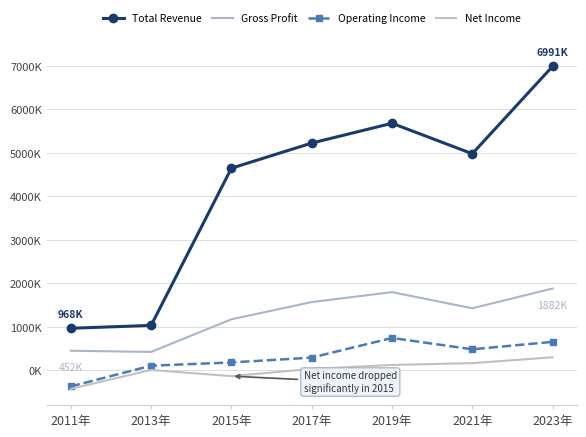

How many data points in Operating Income are above 293800?

3